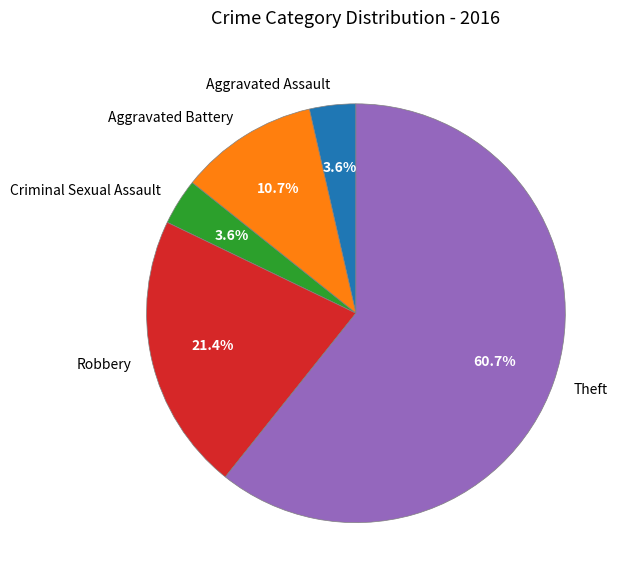

Does Robbery account for over 50% of the chart?

No